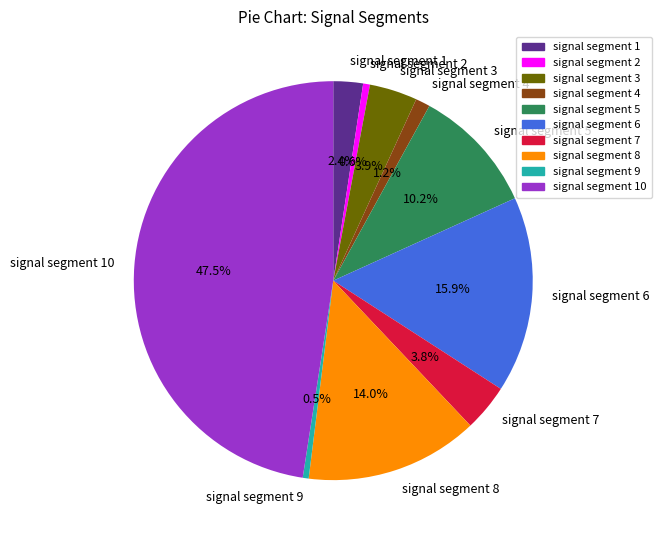

True or false: signal segment 6 accounts for 16% of the total.

True